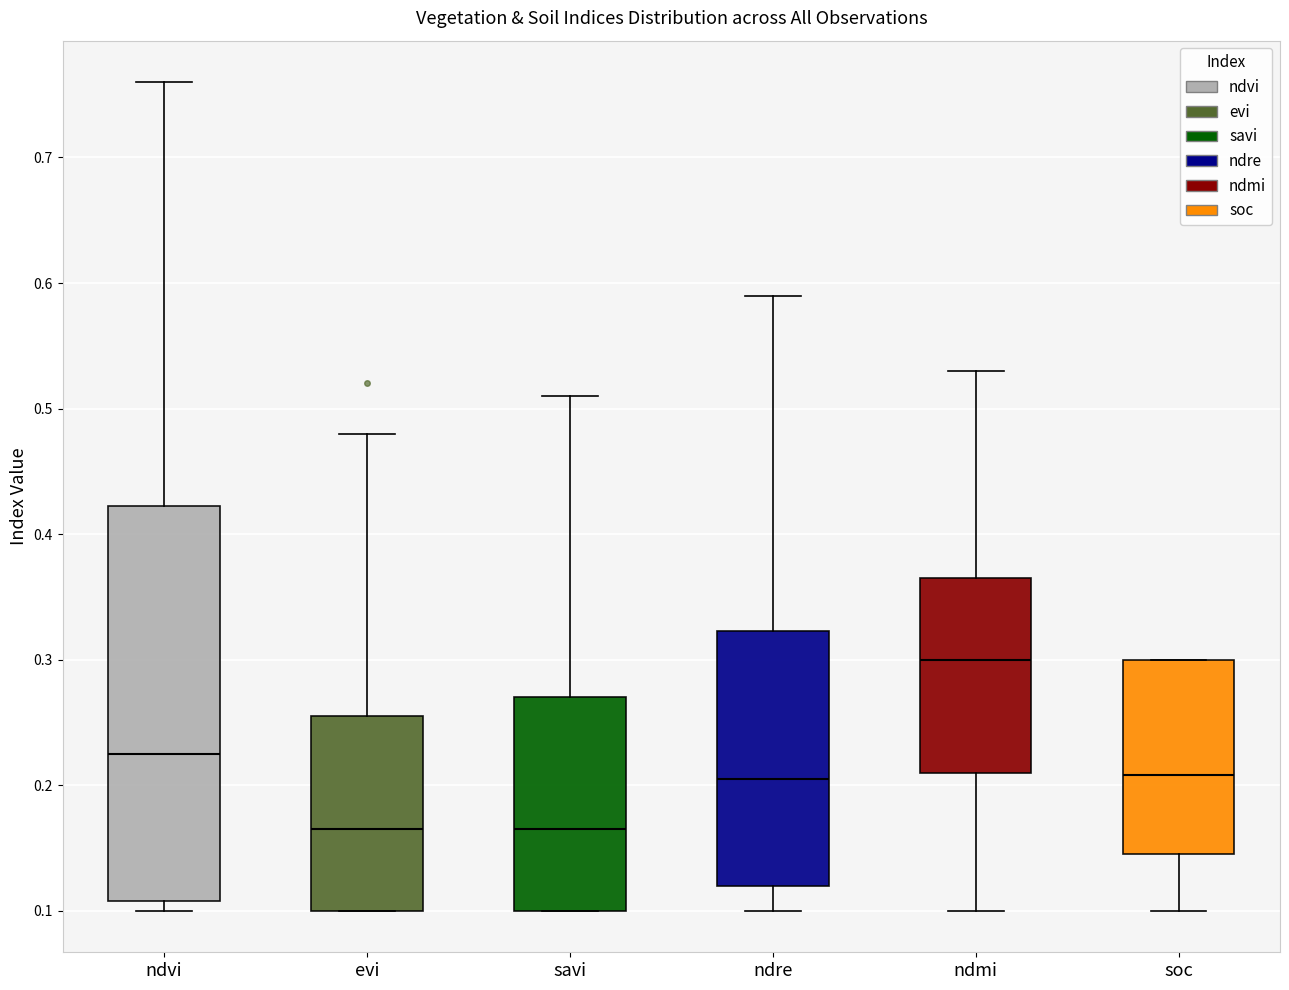

Reading left to right, transcribe this box plot: for each box, give where its median line is, the range the box spans, and where its two whiskers end, as read against the y-axis. The values are not printed on the chart, so give them approximately, as read against the axis.

ndvi: median 0.23, box 0.11 to 0.42, whiskers 0.10 to 0.76
evi: median 0.17, box 0.10 to 0.26, whiskers 0.10 to 0.48
savi: median 0.17, box 0.10 to 0.27, whiskers 0.10 to 0.51
ndre: median 0.21, box 0.12 to 0.32, whiskers 0.10 to 0.59
ndmi: median 0.30, box 0.21 to 0.37, whiskers 0.10 to 0.53
soc: median 0.21, box 0.15 to 0.30, whiskers 0.10 to 0.30